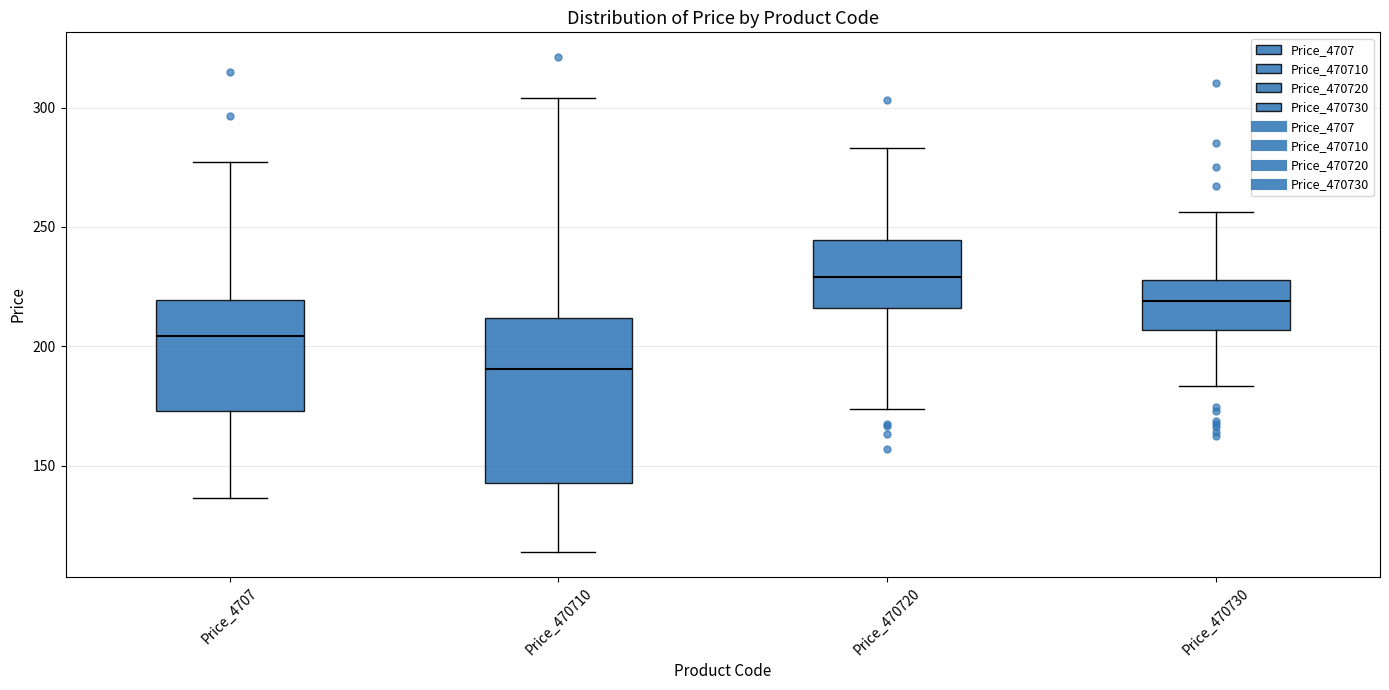

Where is the lower edge of the box for Price_4707 on the y-axis? The values are not printed on the chart, so give them approximately, as read against the axis.

175